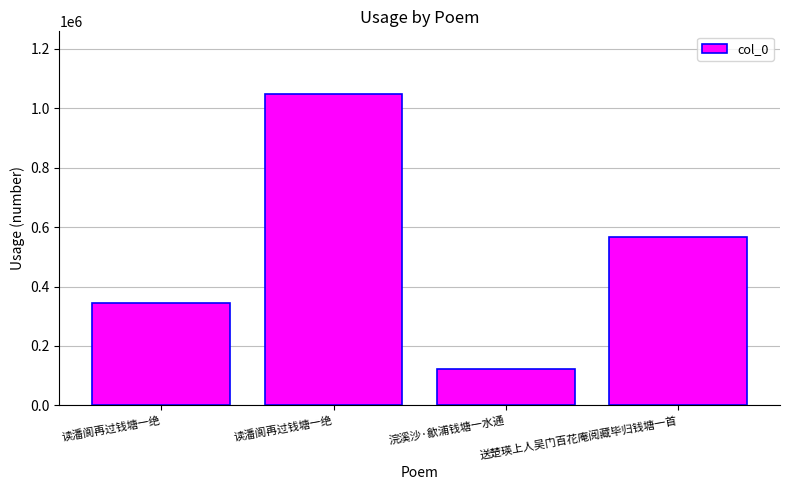

How many values are below 565657?

2